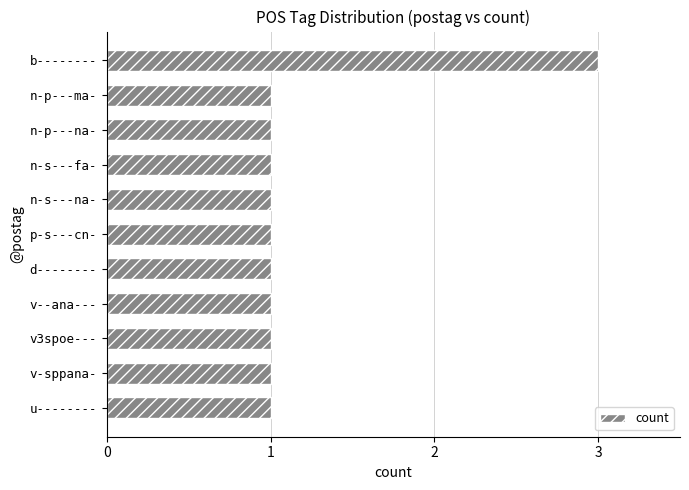

What is the greatest value displayed?

3